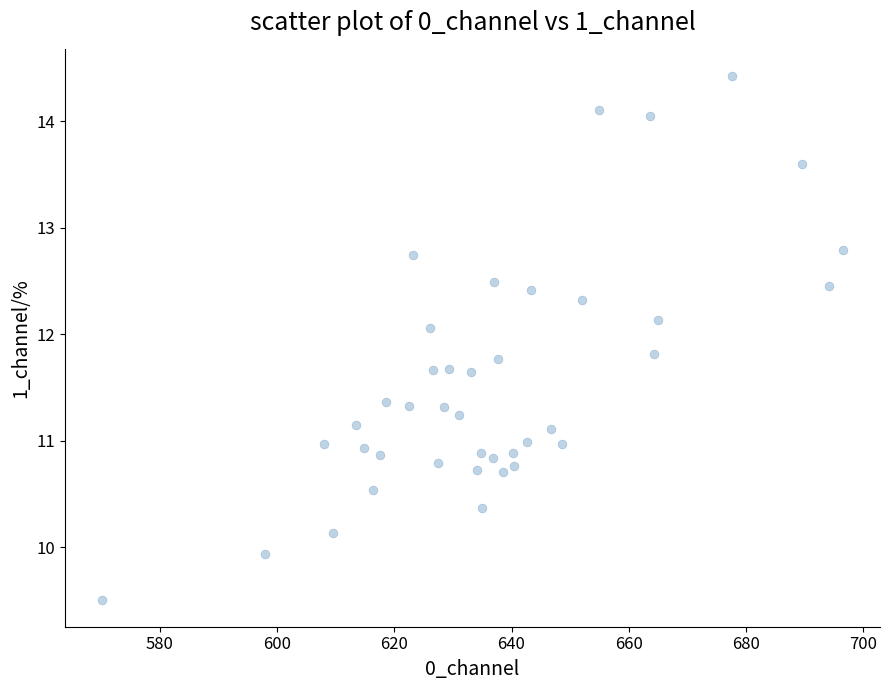

What is the range of Y values (max minus min)?

4.9